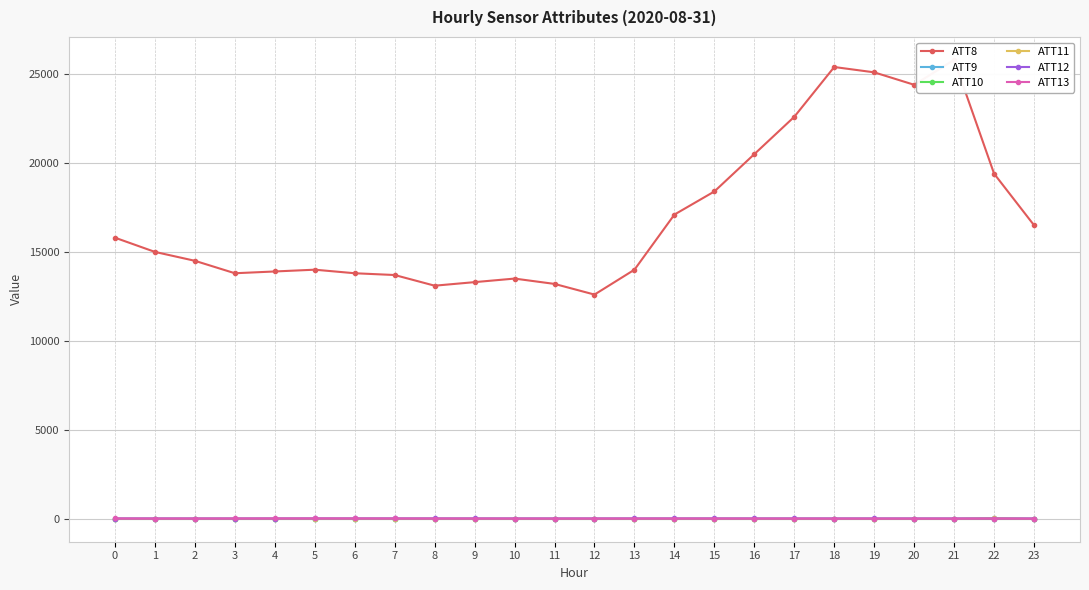

How many lines are shown in the chart?

6